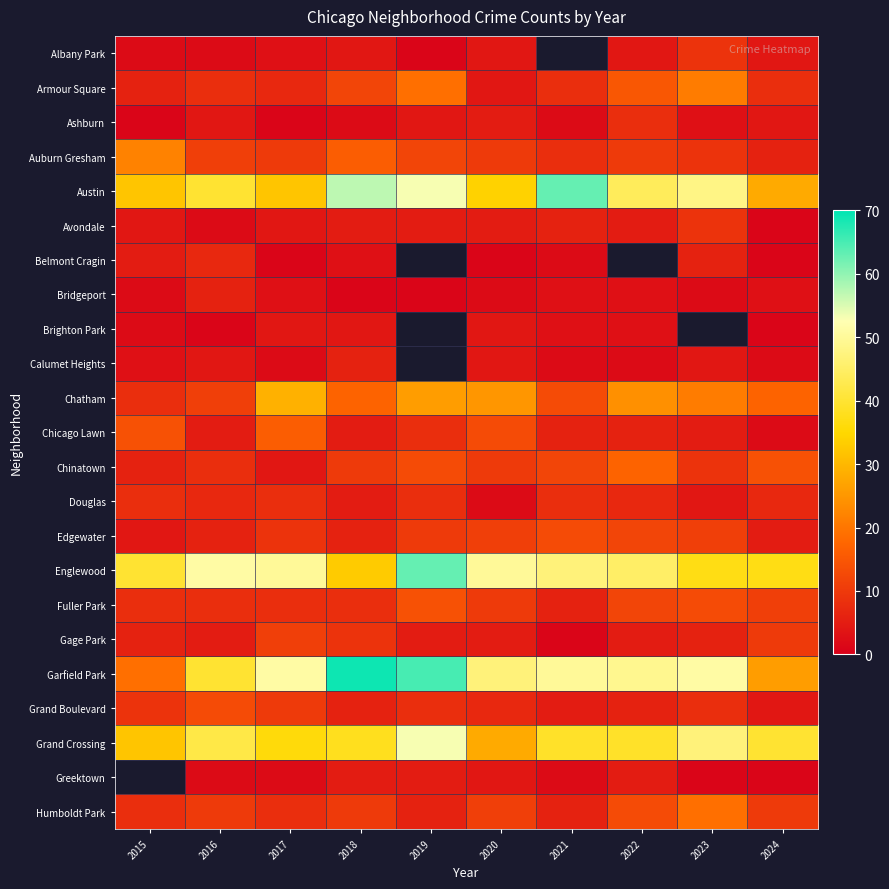

Between 2018 and 2024, which series saw the biggest shift?

Garfield Park